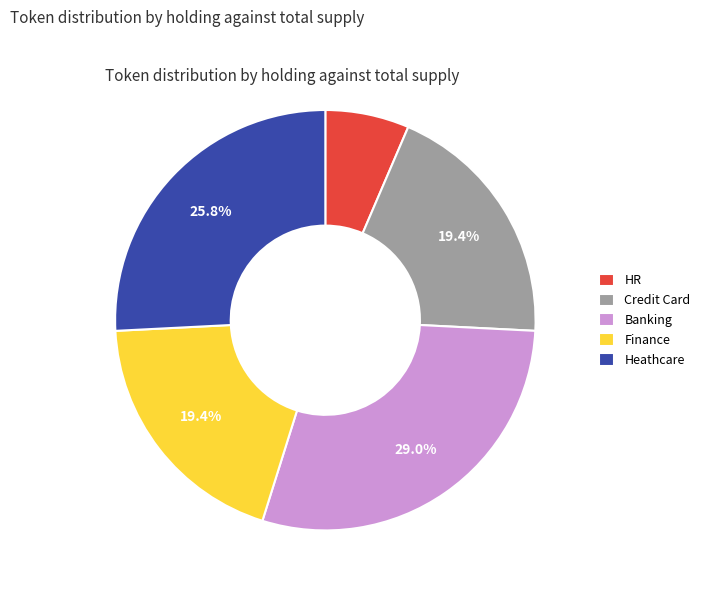

Count the number of slices in the pie.

5